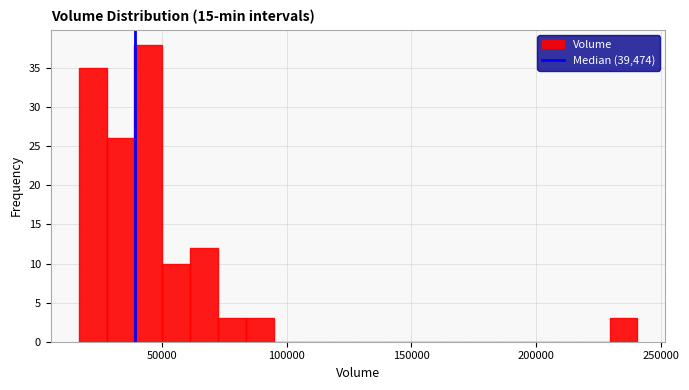

Around what value on the x-axis is the tallest bar? Give the approximate position of its centre, as read against the axis.

45000